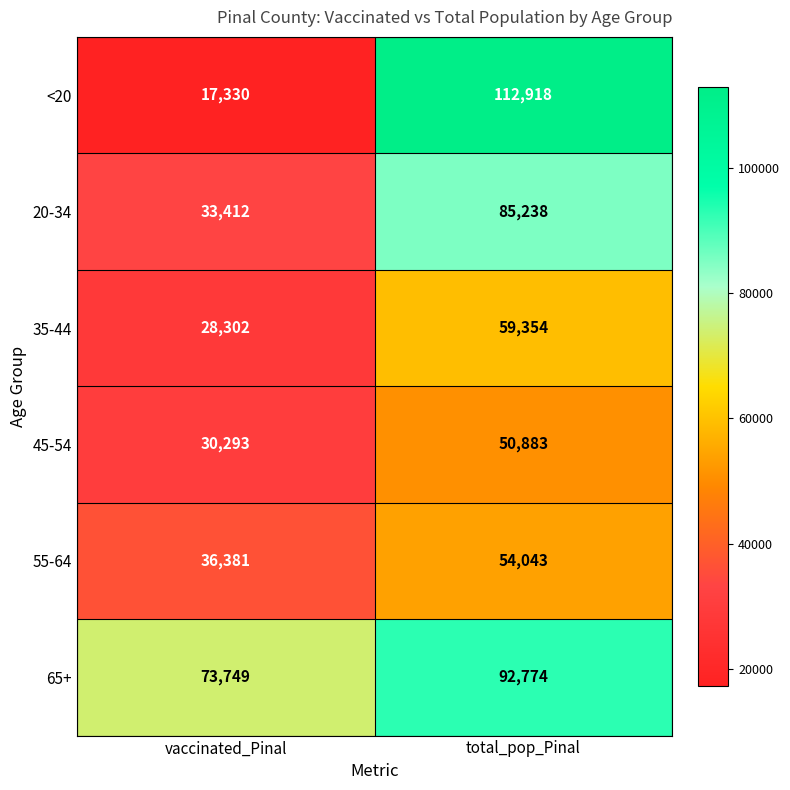

True or false: <20 has a value of 112918 at total_pop_Pinal.

True